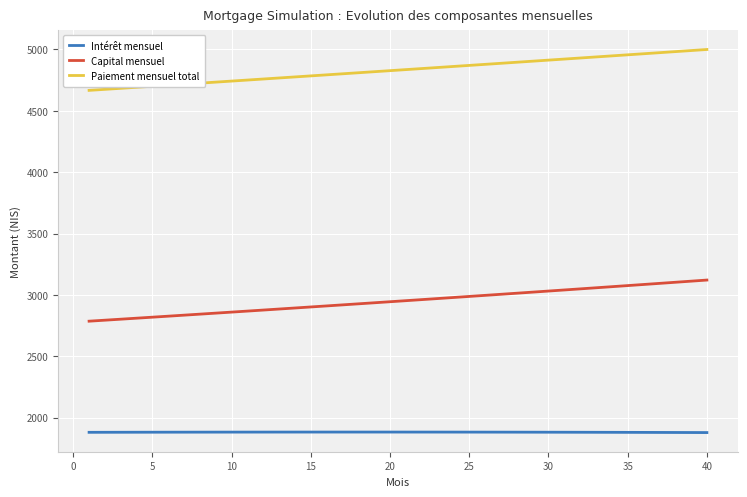

Which series has the largest total across all categories?

Paiement mensuel total